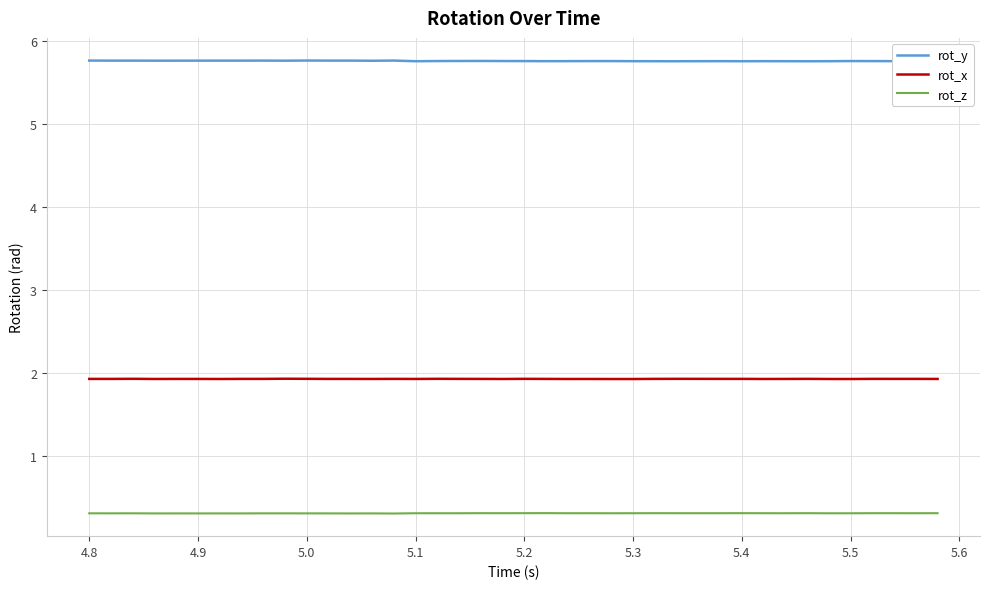

True or false: rot_y has more than 0 interior local peaks.

True